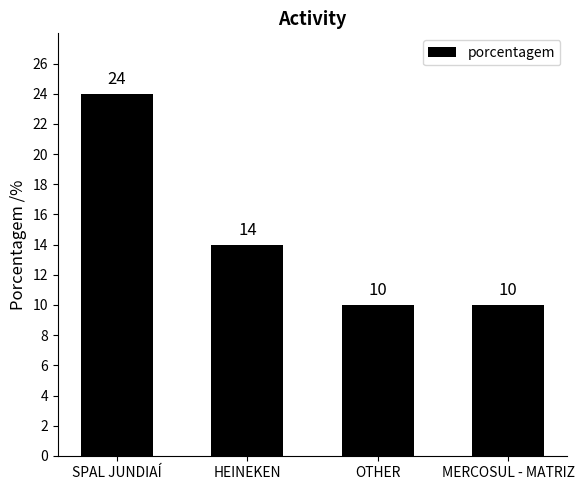

Between SPAL JUNDIAÍ and OTHER, which is larger?

SPAL JUNDIAÍ